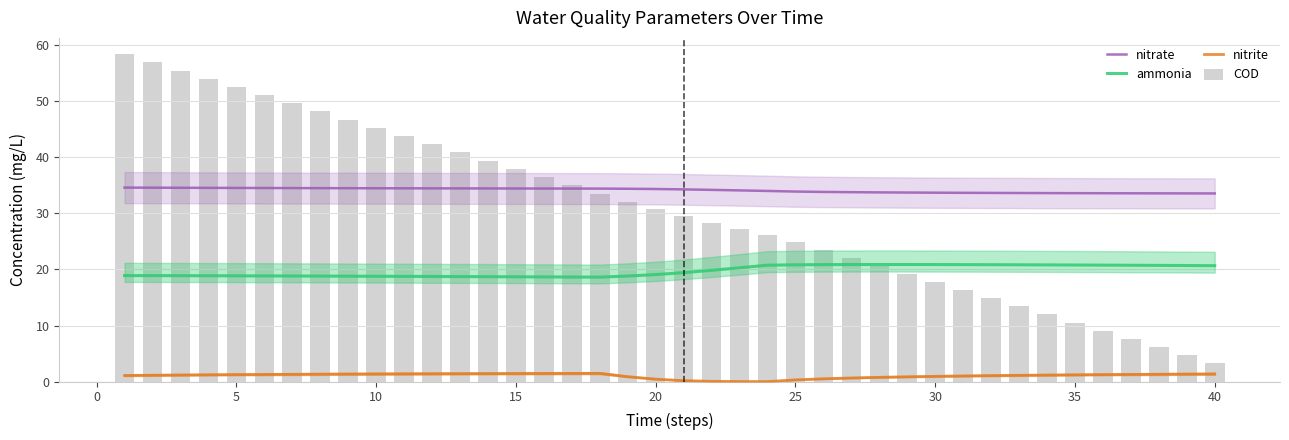

Rank the series by their maximum value, from highest to lowest.

COD, nitrate, ammonia, nitrite